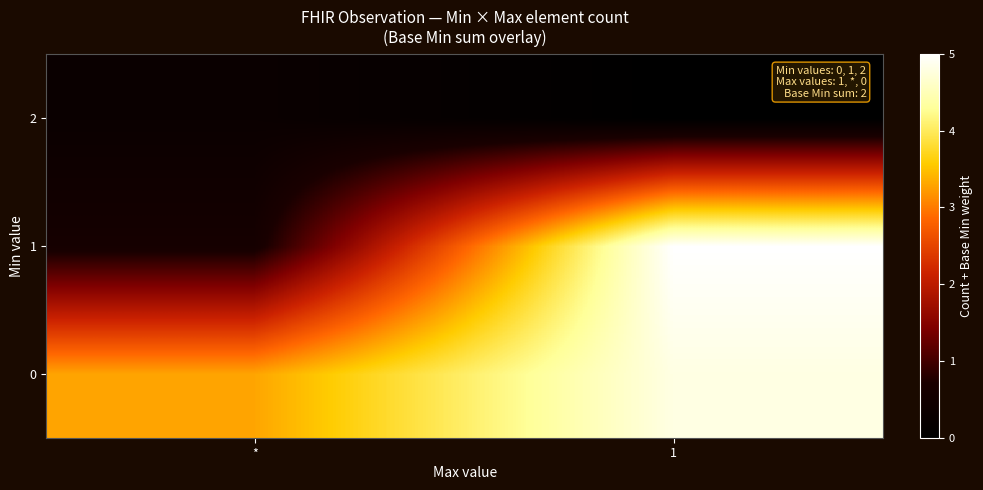

Rank the series at * from highest to lowest value.

0, 1, 2